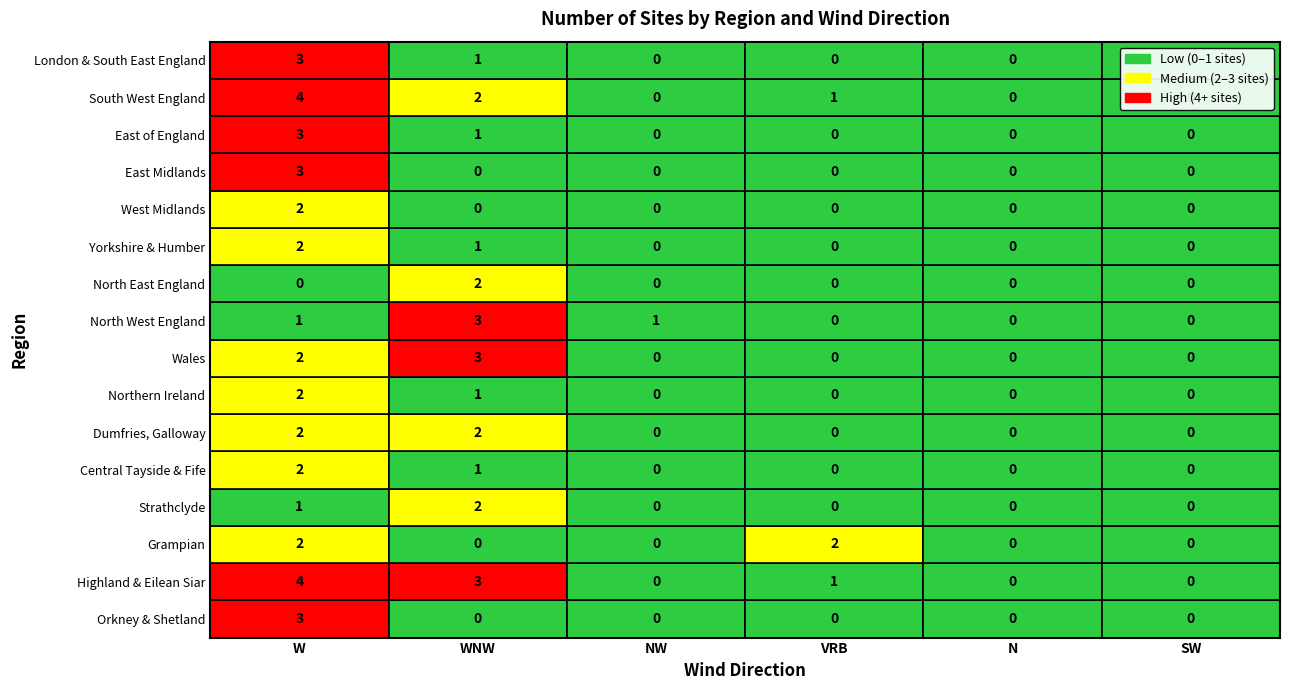

Which has a higher value, SW or NW?

SW